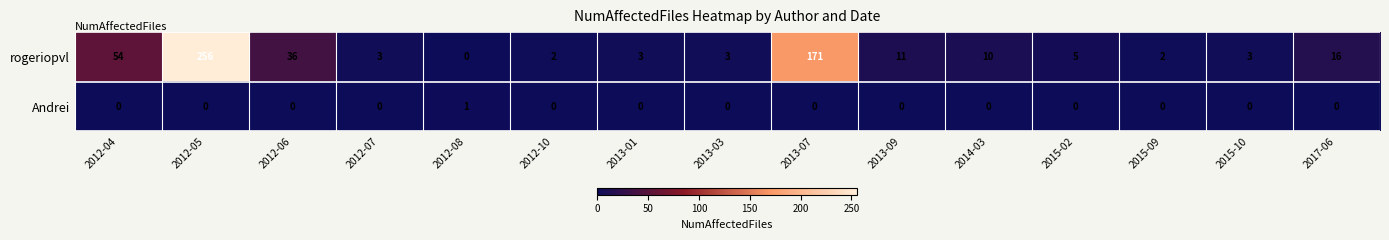

At which category does the chart reach its peak across all series?

2012-05